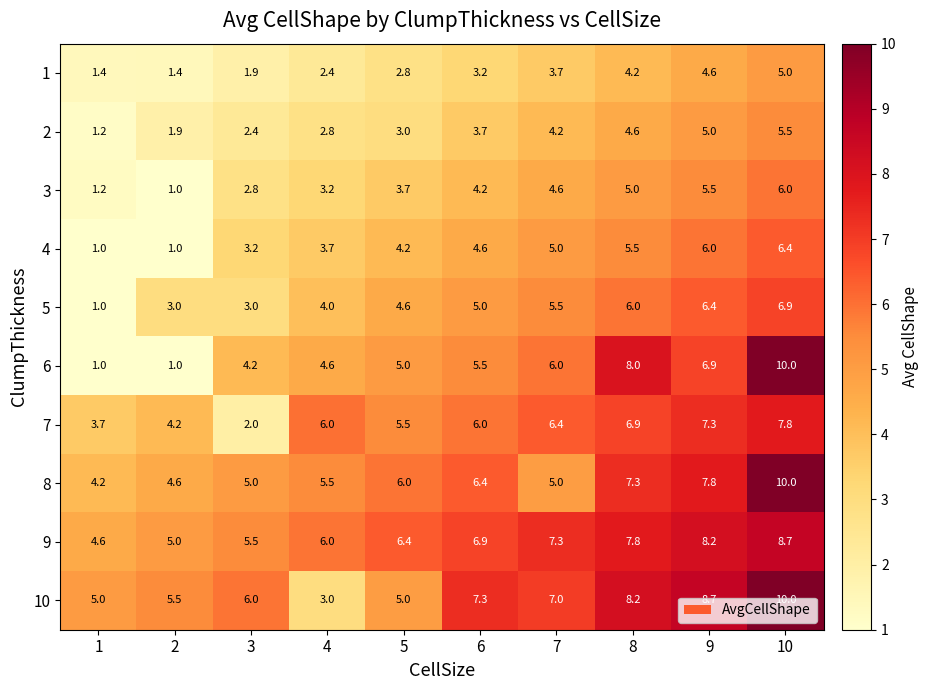

Which series has the largest total across all categories?

9